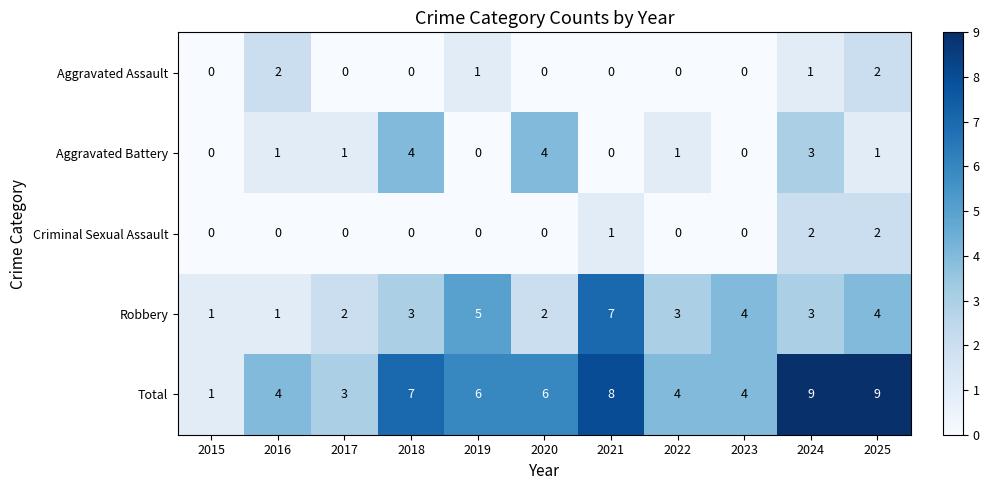

What is the average value of the Total series?

6